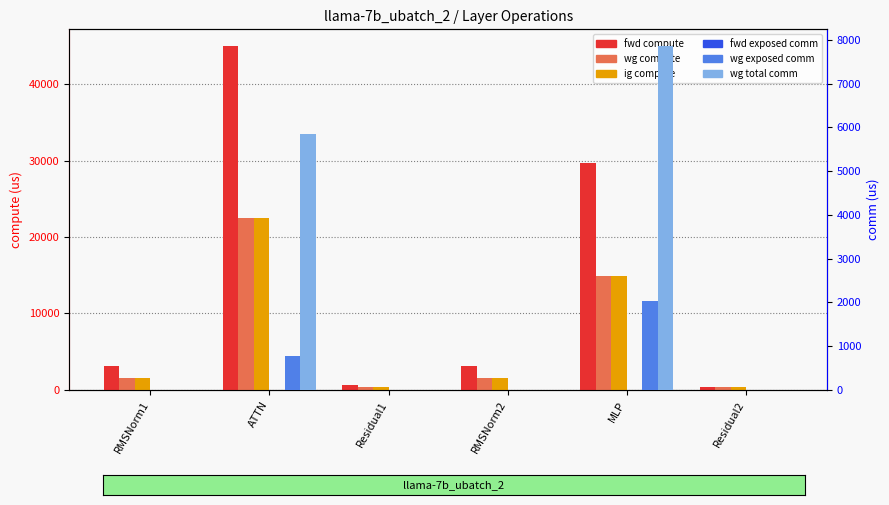

Which category has the highest value in the ig compute series?

ATTN